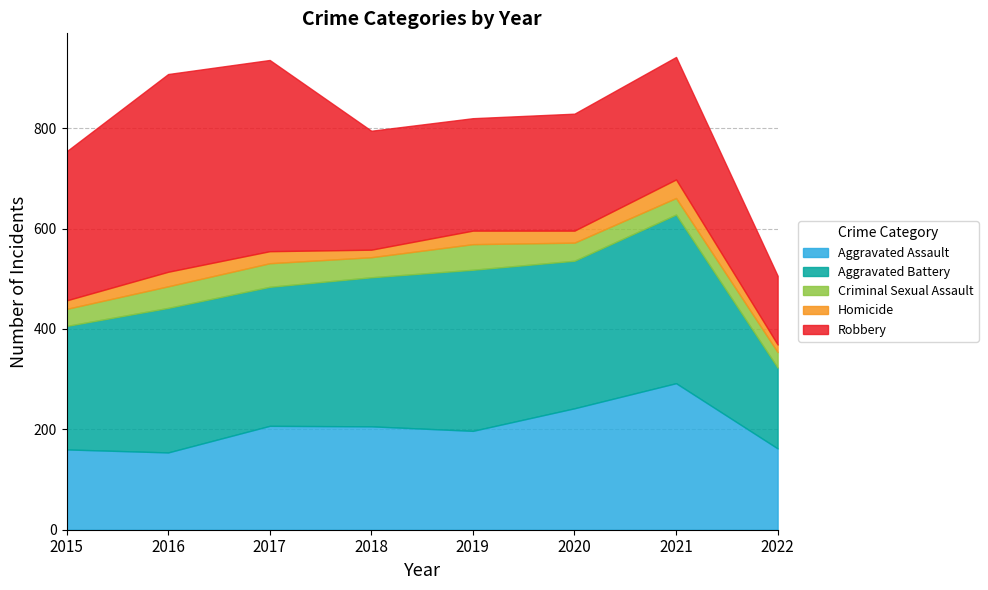

List the series in order of their peak value, lowest first.

Homicide, Criminal Sexual Assault, Aggravated Assault, Aggravated Battery, Robbery